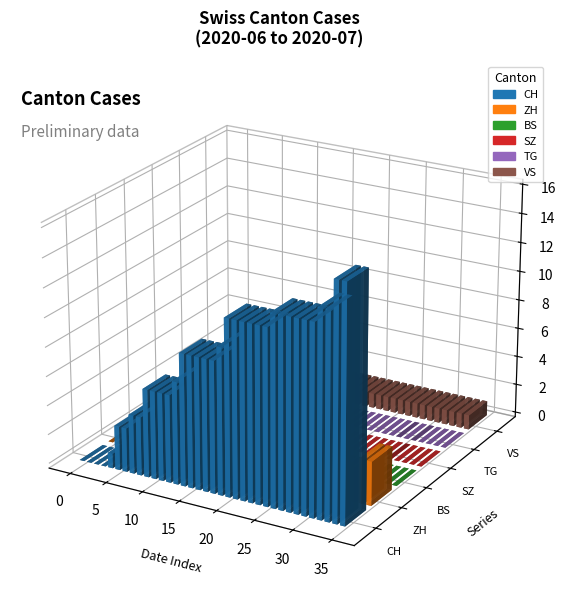

What is the value of the VS bar at the 19th from the left?

1